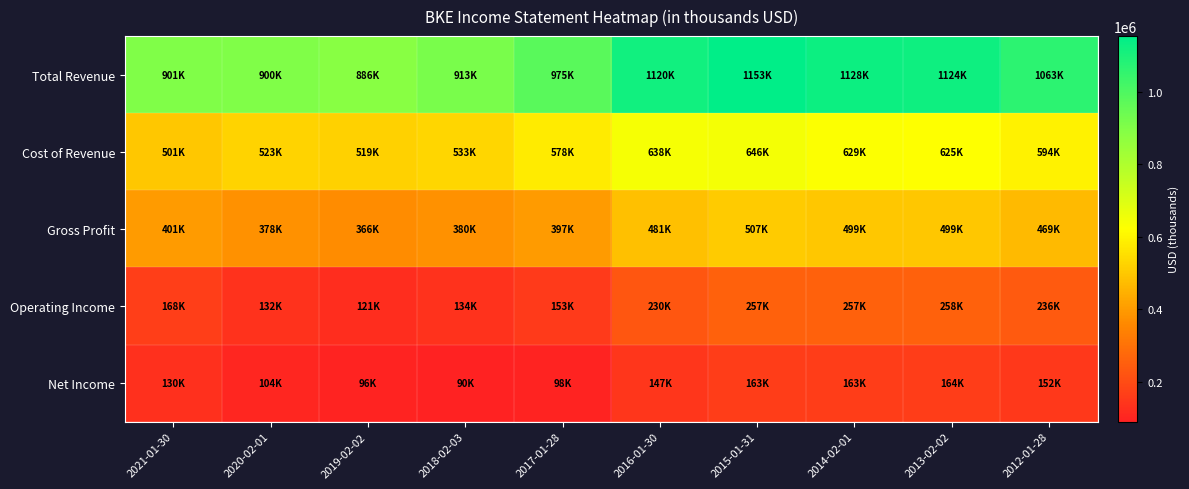

Which category has the lowest value across all series?

2018-02-03